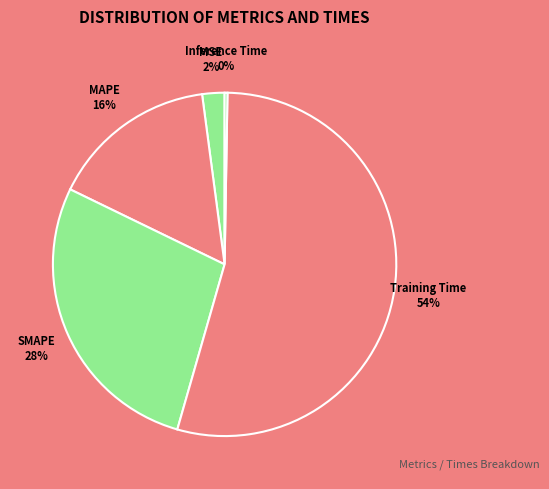

To the nearest percent, what percentage of the pie is MSE?

2%